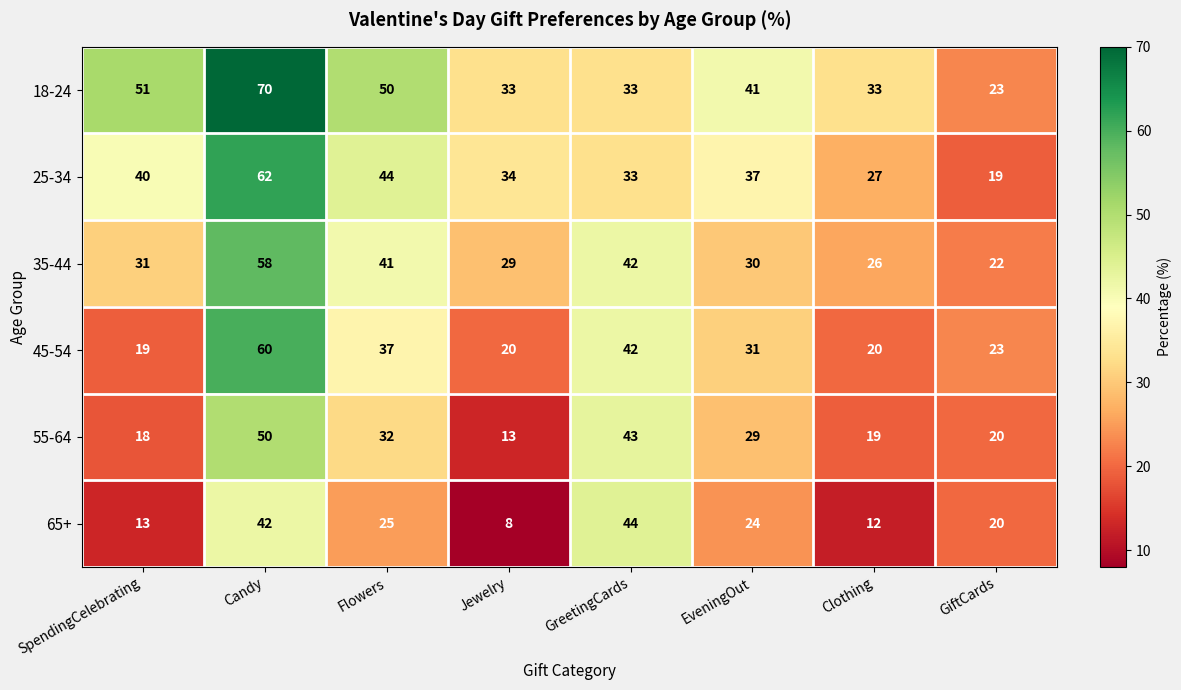

How many categories are shown in the chart?

8